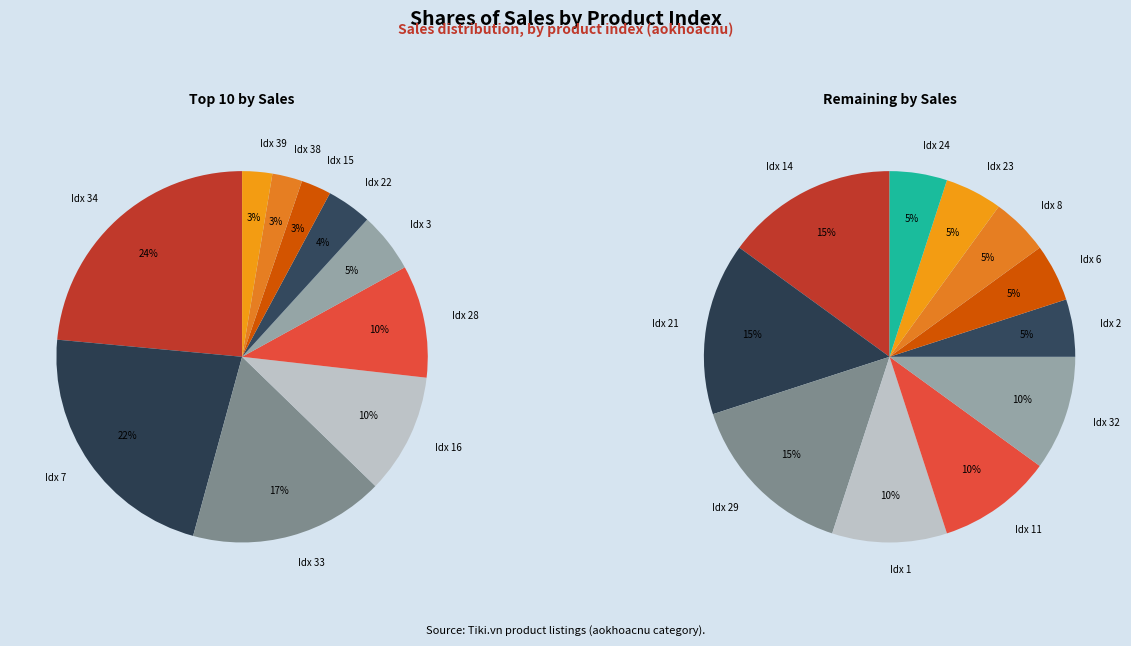

Which slice is the largest?

Index 34